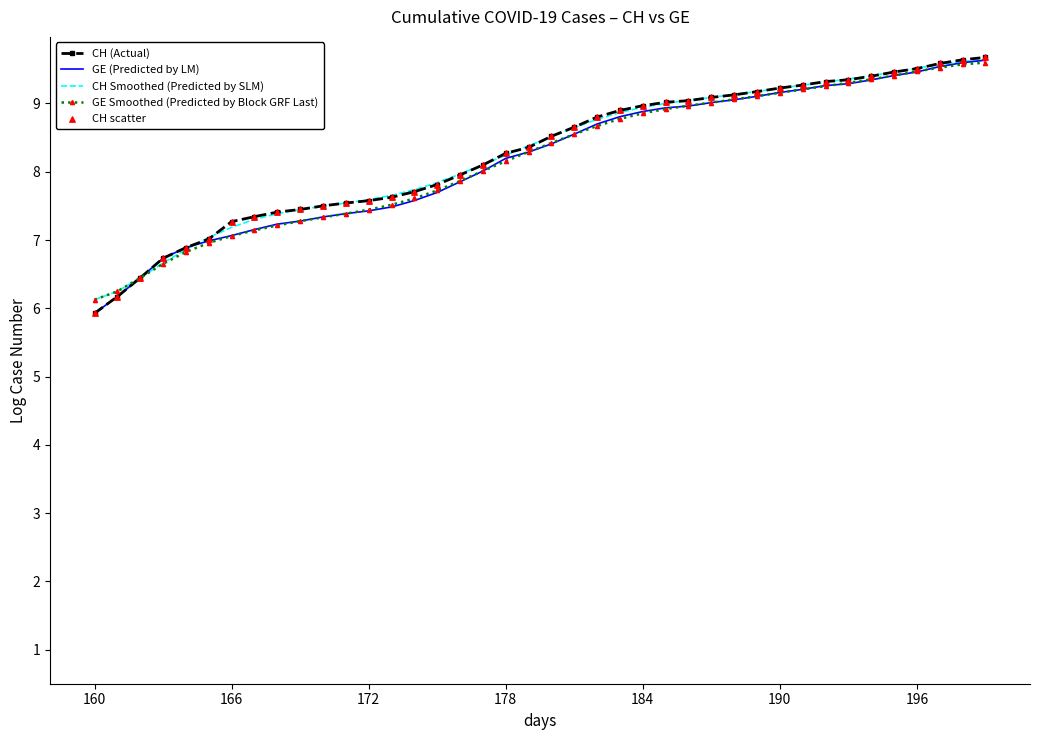

Which series has the largest range (max minus min)?

CH (Actual)